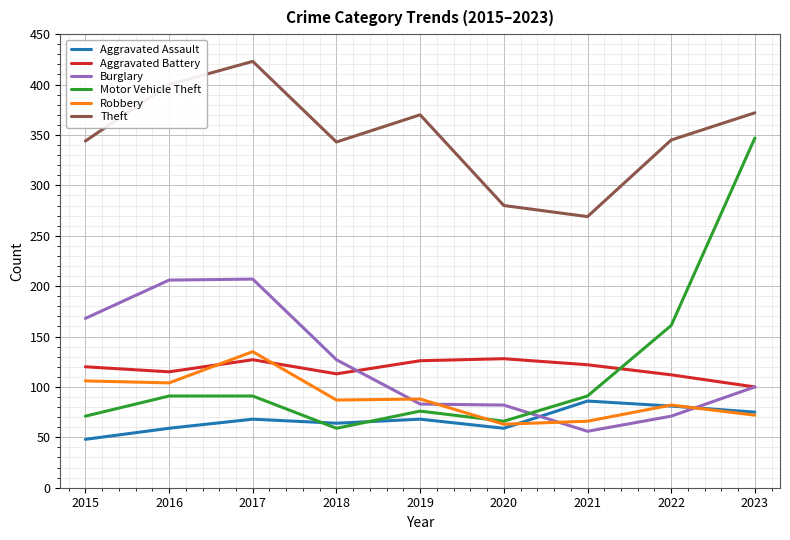

Which series changed the most between 2016 and 2018?

Burglary